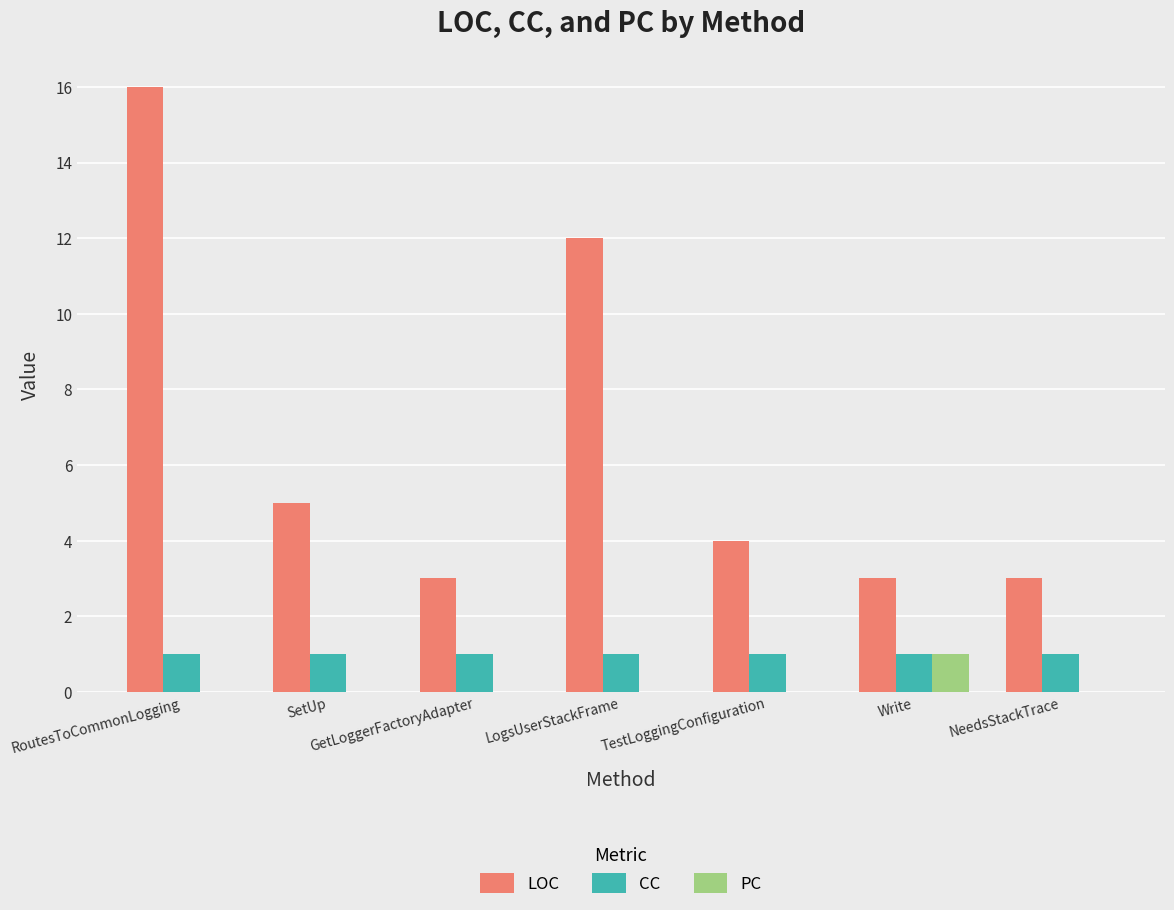

Which label corresponds to the largest value in the chart?

RoutesToCommonLogging